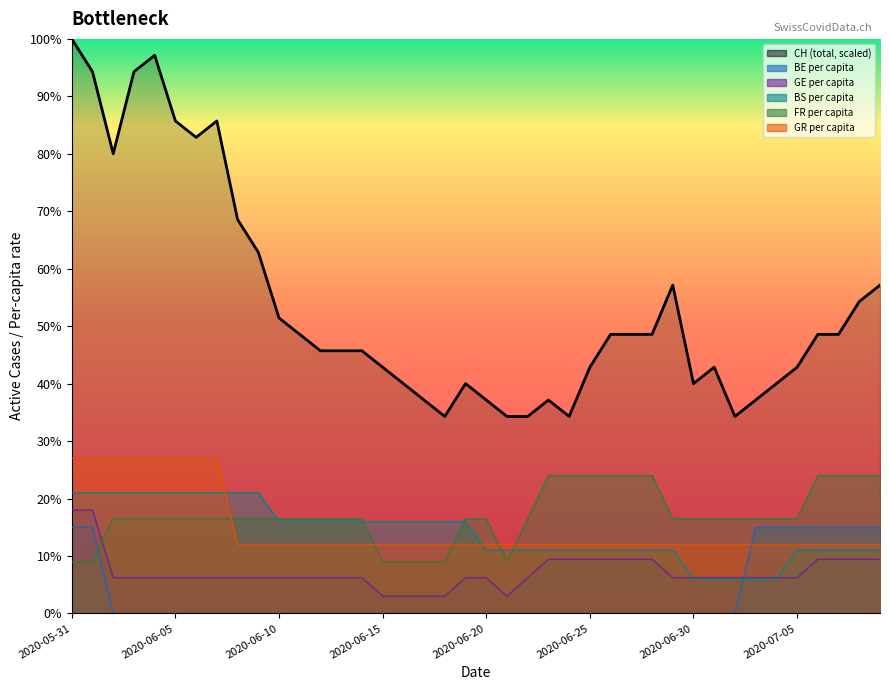

Does the chart display data point markers on the line(s)?

No